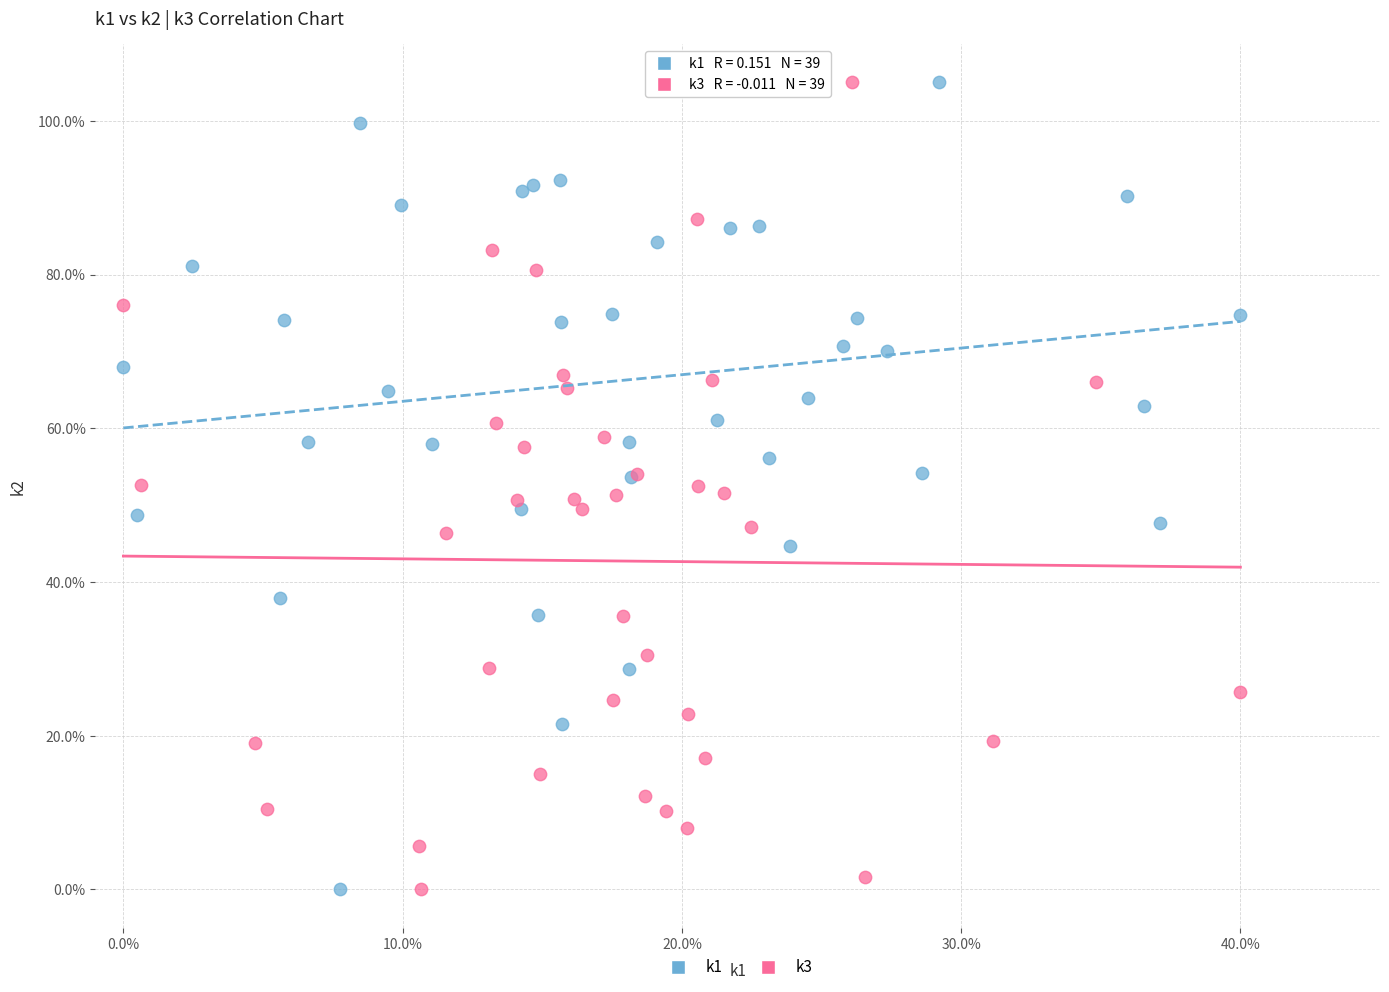

What are all the series names shown in the legend?

k1, k3